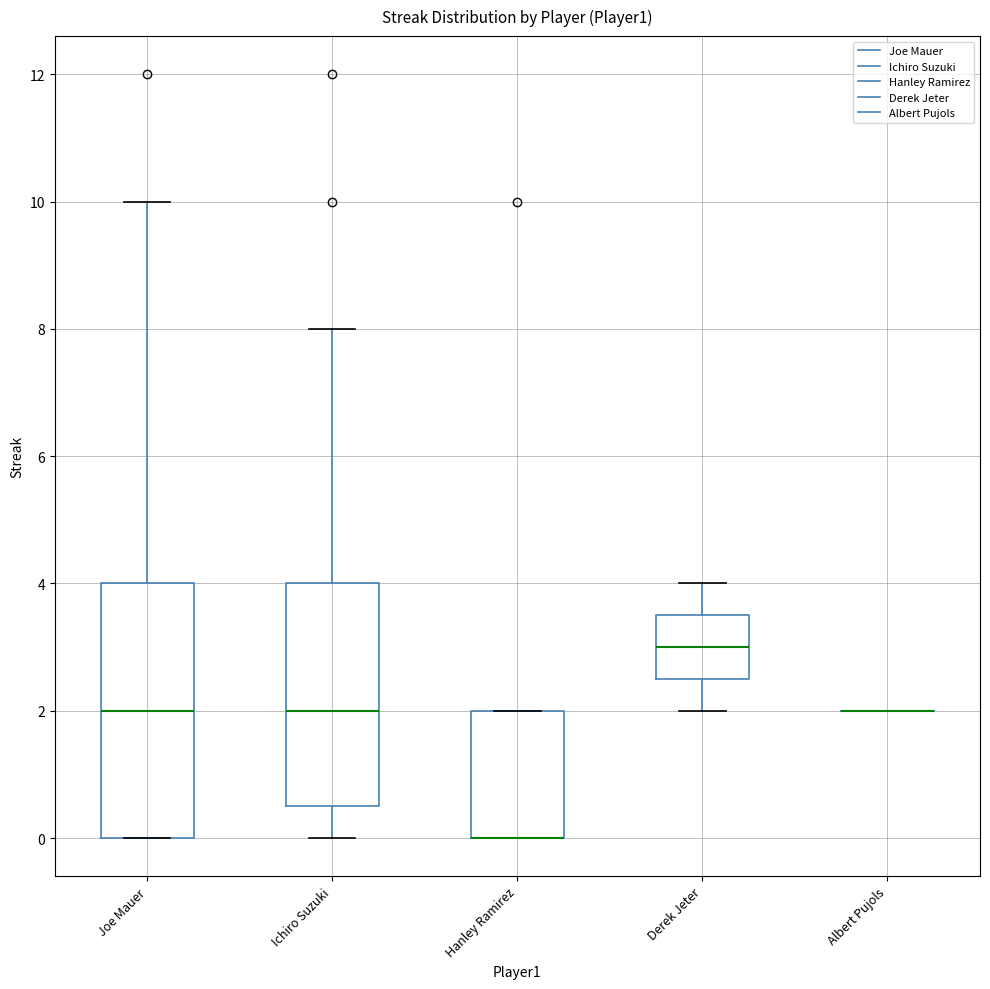

Reading left to right, transcribe this box plot: for each box, give where its median line is, the range the box spans, and where its two whiskers end, as read against the y-axis. The values are not printed on the chart, so give them approximately, as read against the axis.

Joe Mauer: median 2.0, box 0.0 to 4.0, whiskers 0.0 to 10.0
Ichiro Suzuki: median 2.0, box 0.6 to 4.0, whiskers 0.0 to 8.0
Hanley Ramirez: median 0.0 (drawn on the box's lower edge), box 0.0 to 2.0, whiskers 0.0 to 2.0
Derek Jeter: median 3.0, box 2.6 to 3.6, whiskers 2.0 to 4.0
Albert Pujols: box collapsed to a line at 2.0, whiskers 2.0 to 2.0